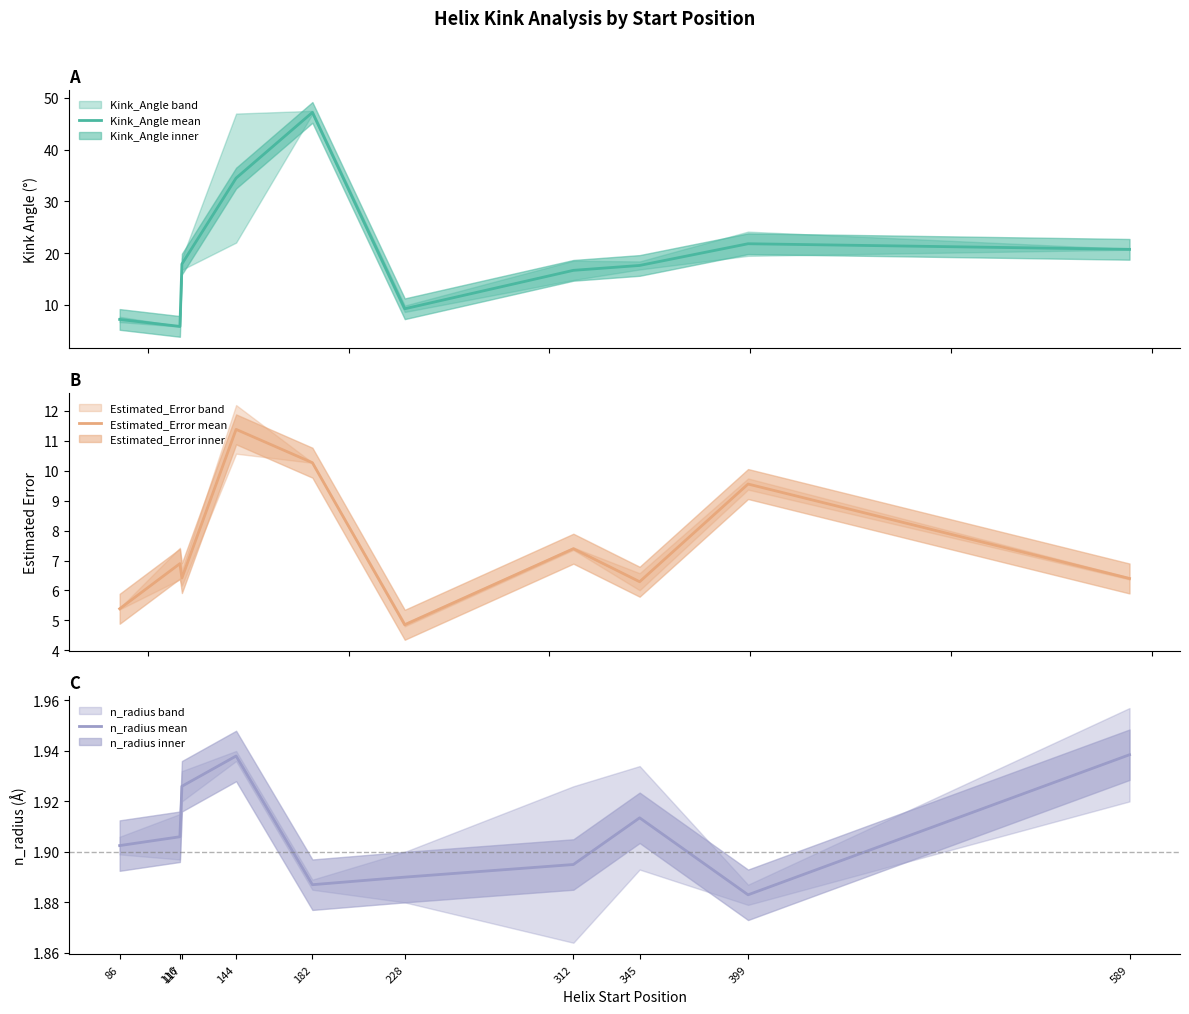

Rank the series by their maximum value, from lowest to highest.

n_radius mean, Estimated_Error mean, Kink_Angle mean